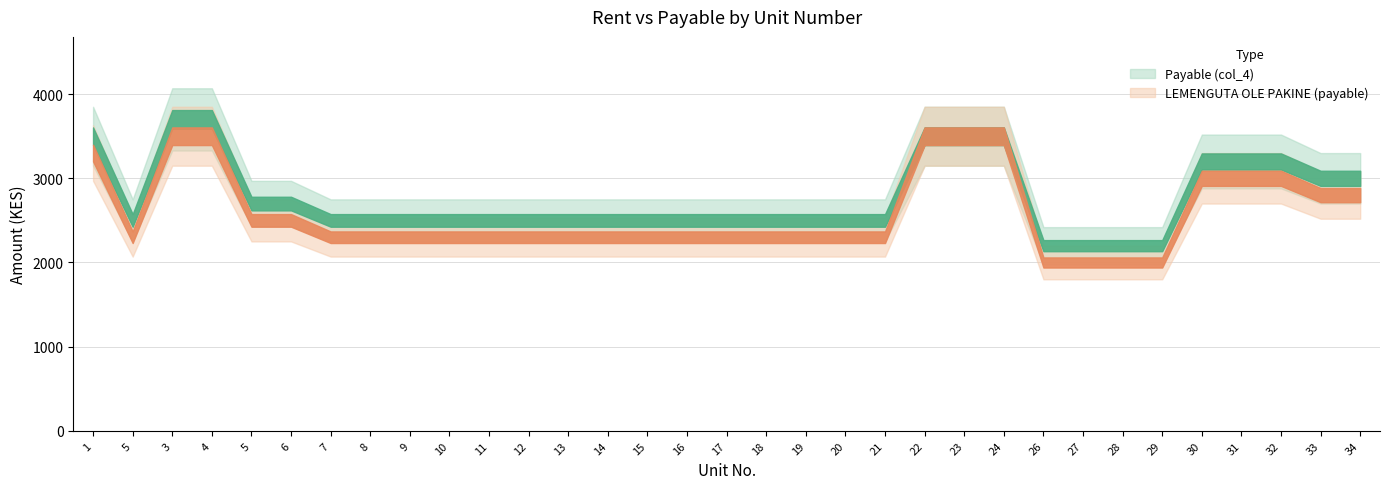

What are all the series names shown in the legend?

Payable (col_4), LEMENGUTA OLE PAKINE (payable)